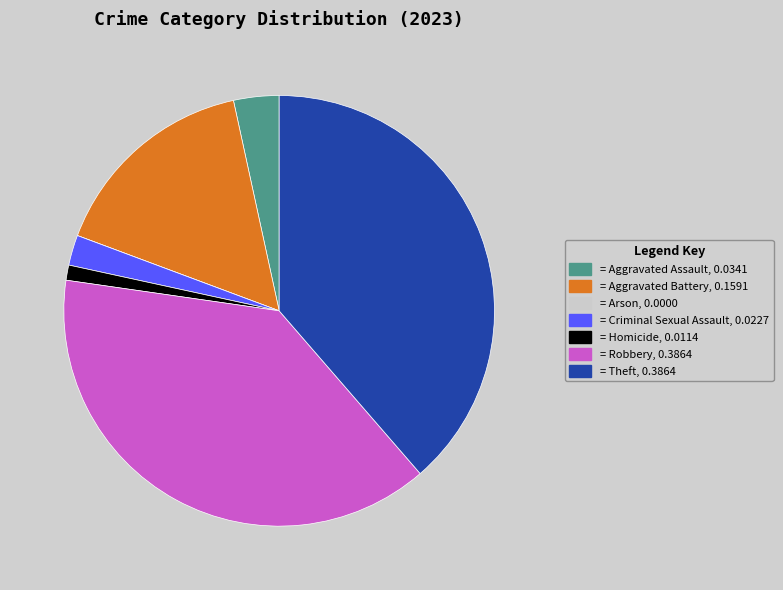

Is there any slice that represents more than half of the pie?

No